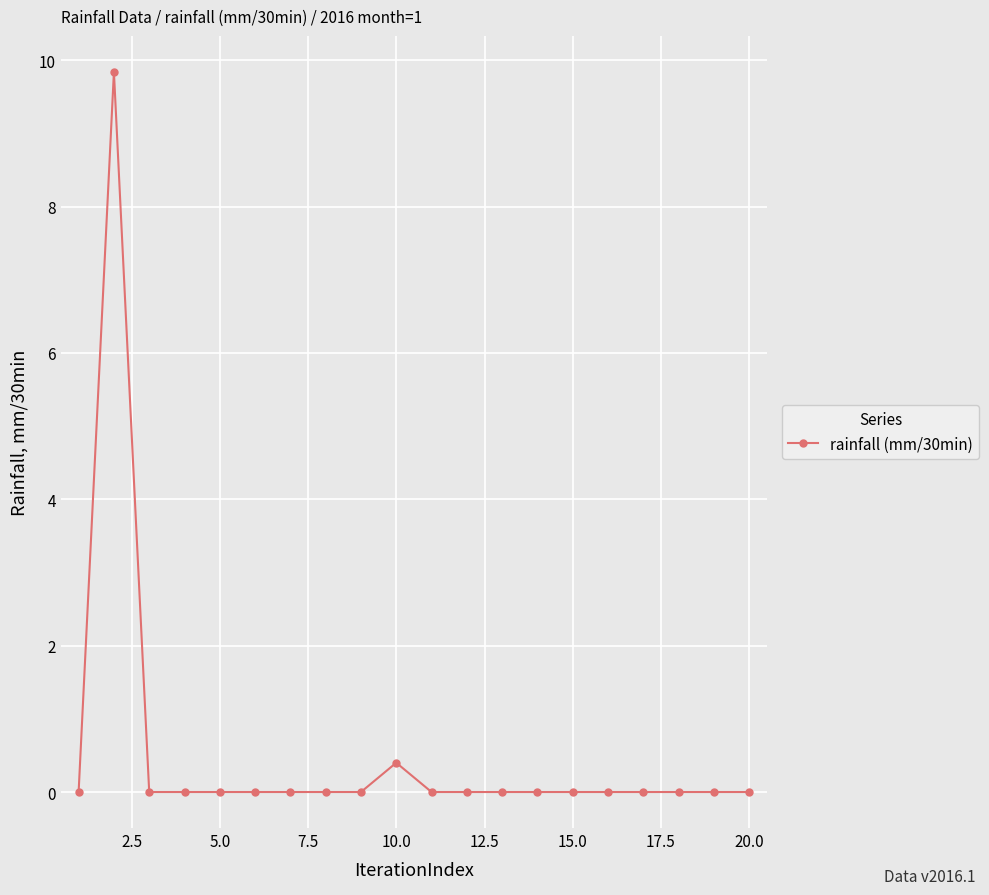

True or false: the data has more than 0 interior local peaks.

True